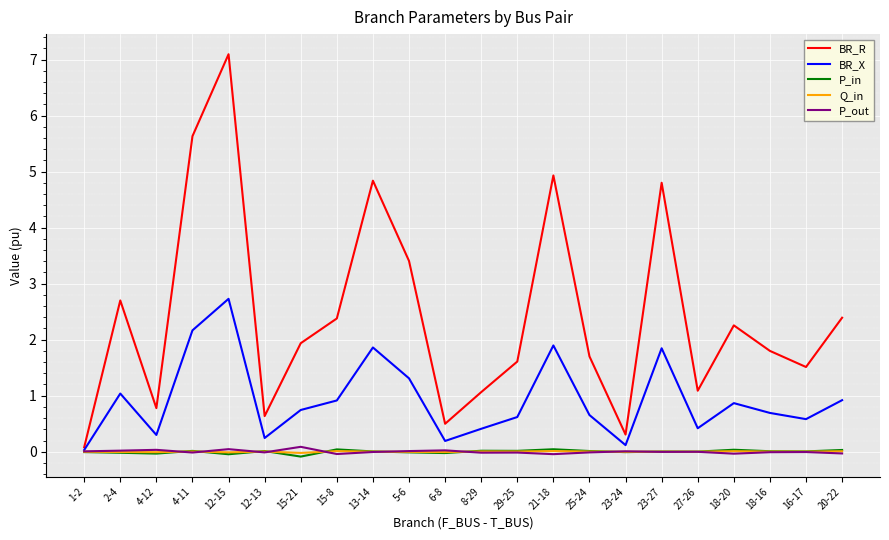

At which category is the sum across all series the highest?

12-15